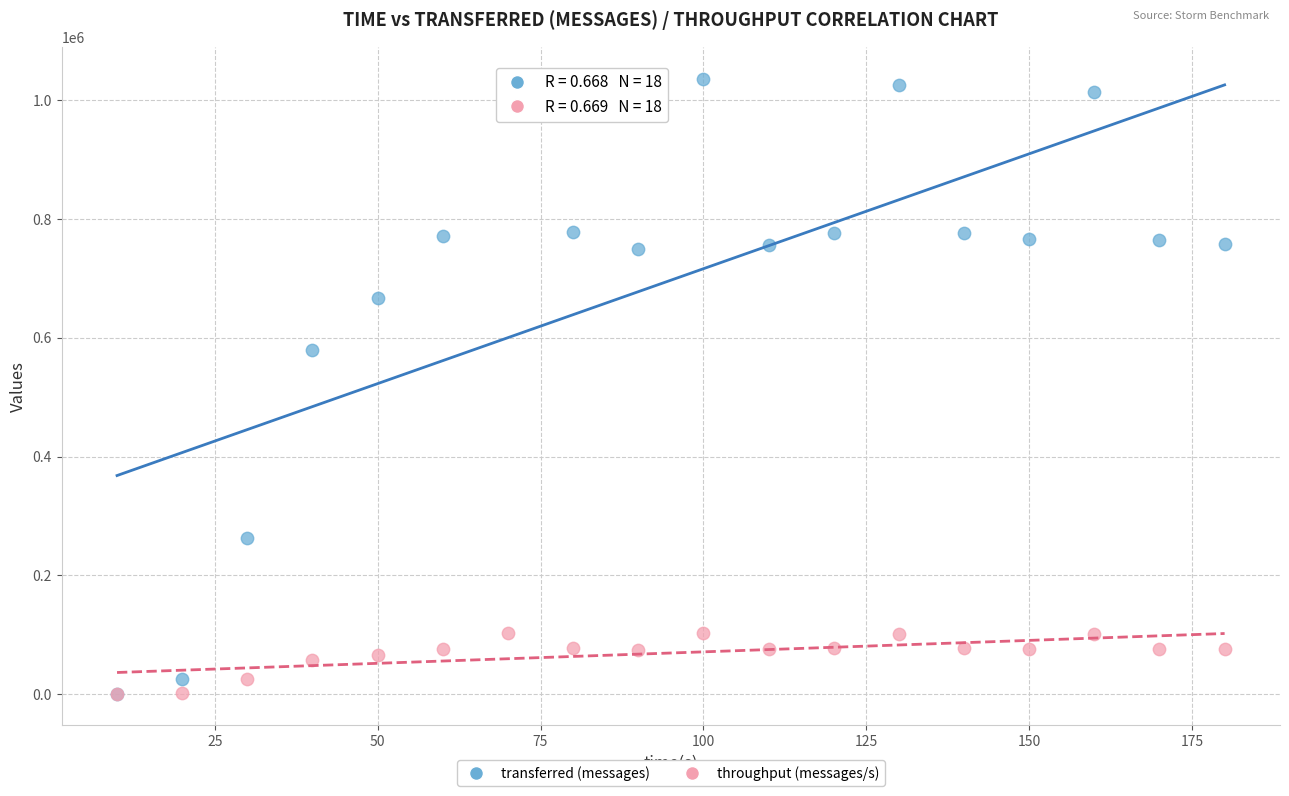

Across all series, what Y value is closest to 519040?

578620